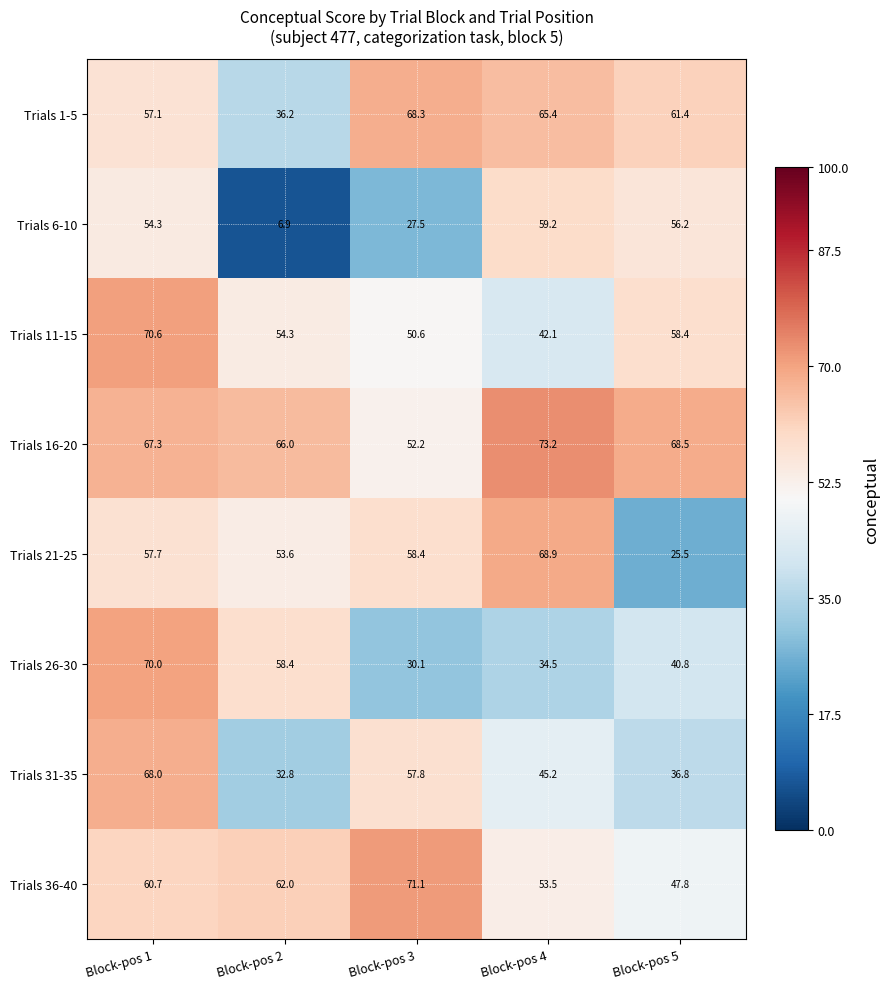

At Block-pos 3, list the series in order from smallest to largest.

Trials 6-10, Trials 26-30, Trials 11-15, Trials 16-20, Trials 31-35, Trials 21-25, Trials 1-5, Trials 36-40